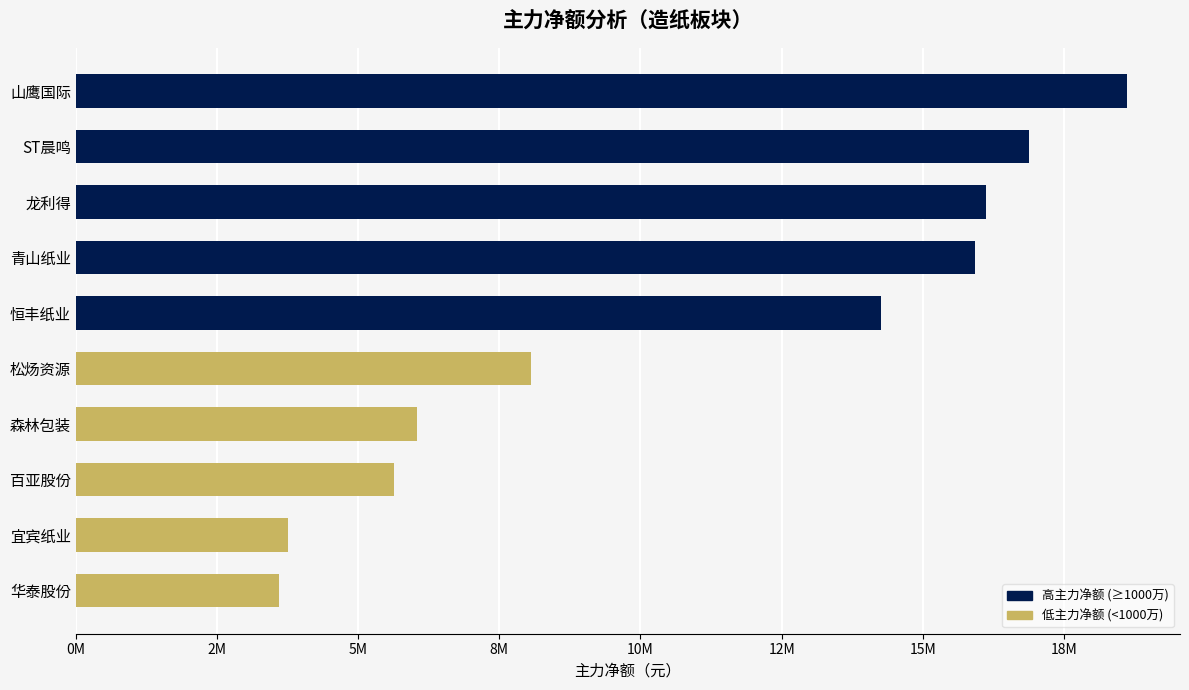

Are the bars horizontal?

Yes